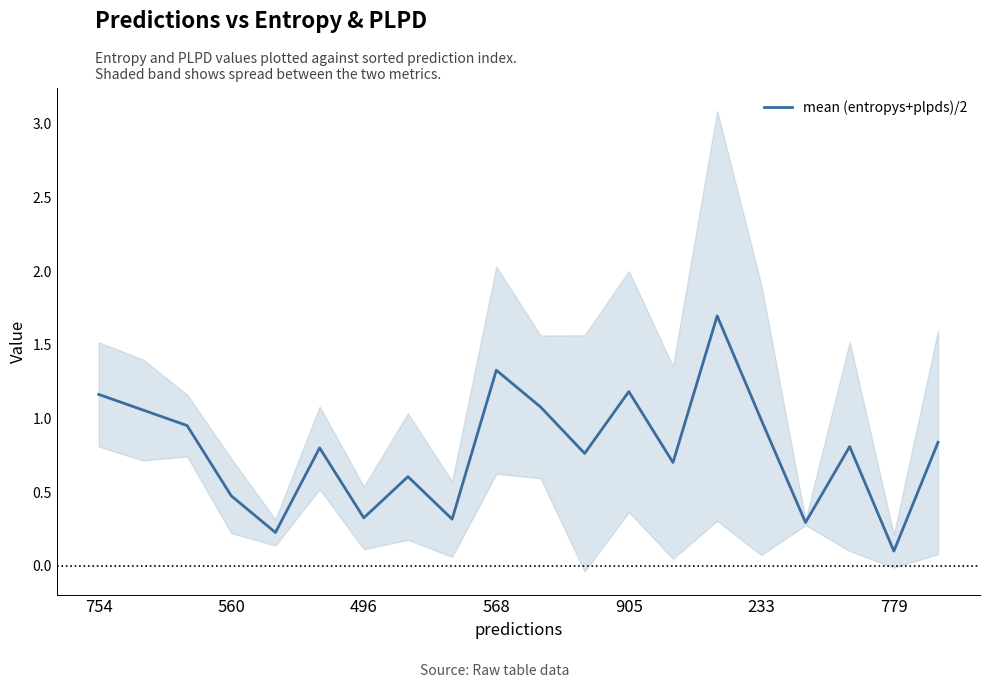

At which label is mean (entropys+plpds)/2 closest to 0?

779